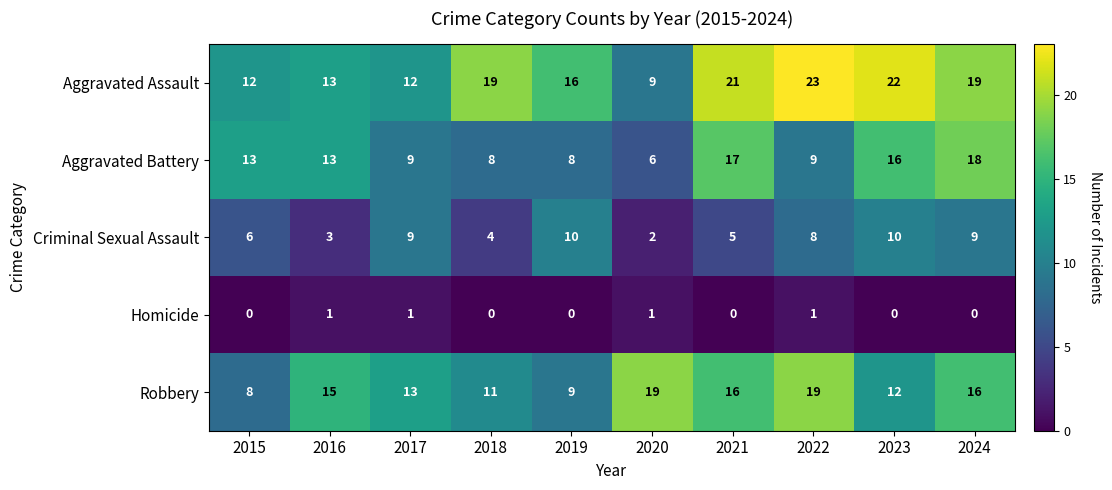

What is the difference between the maximum and minimum values in the Aggravated Assault series?

14